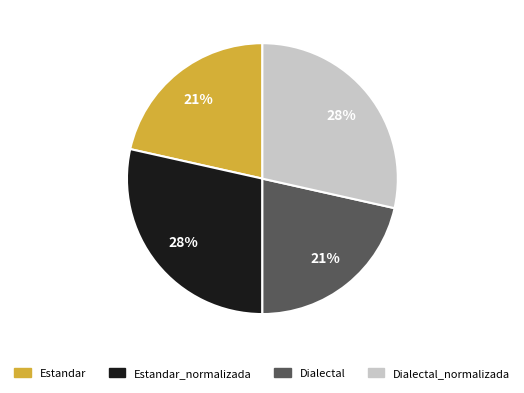

How many slices are in this pie chart?

4